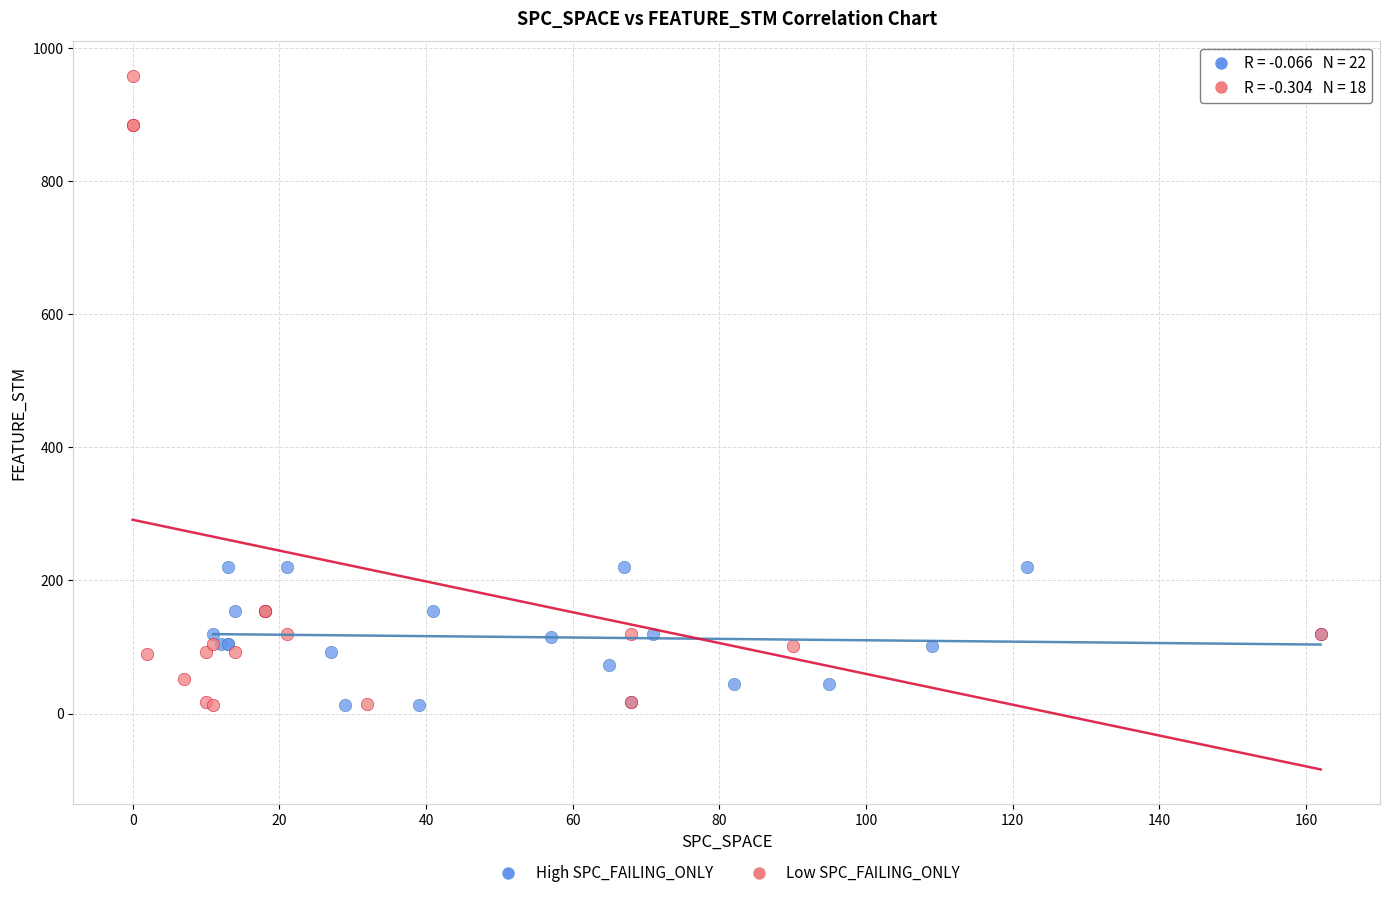

Which series has the widest spread of Y values?

Low SPC_FAILING_ONLY